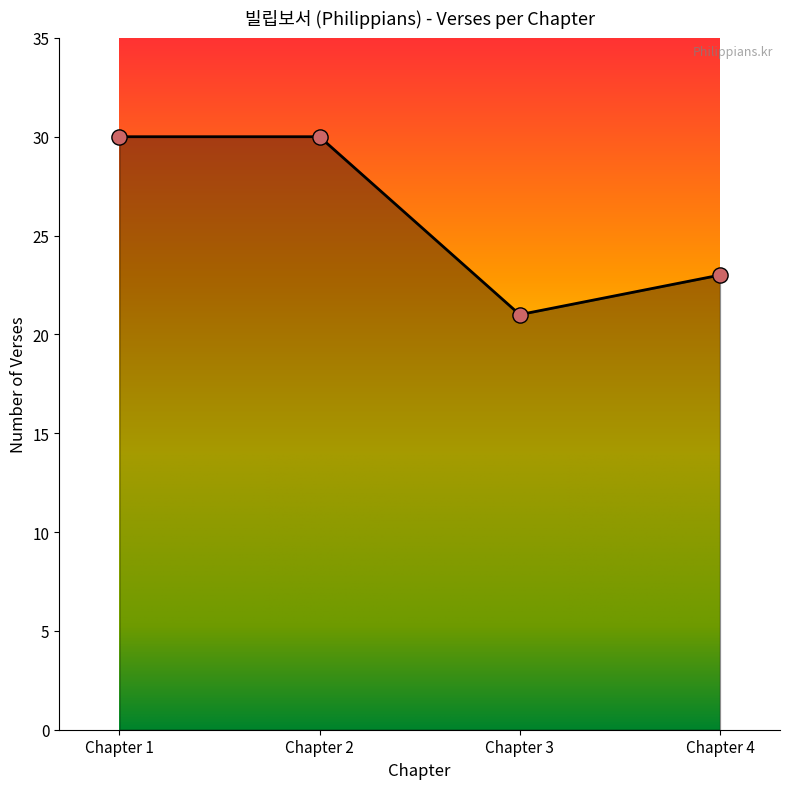

What is the change in value from Chapter 2 to Chapter 3?

-9